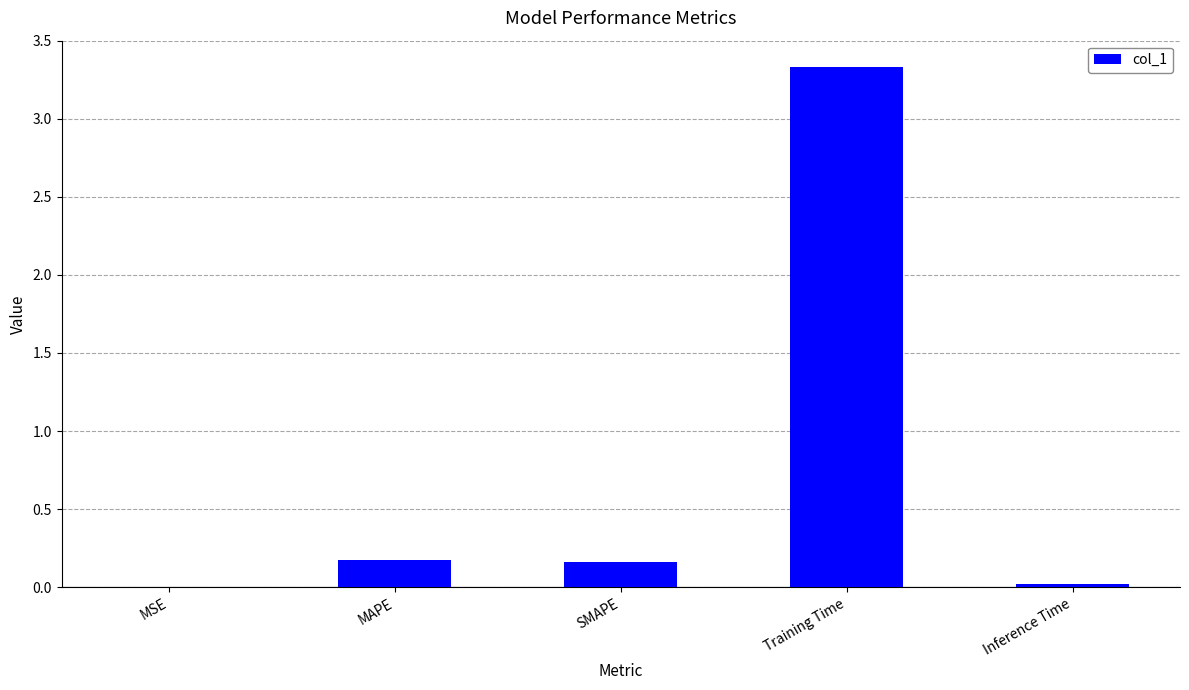

Is it true that the value at MSE is 0.0?

True